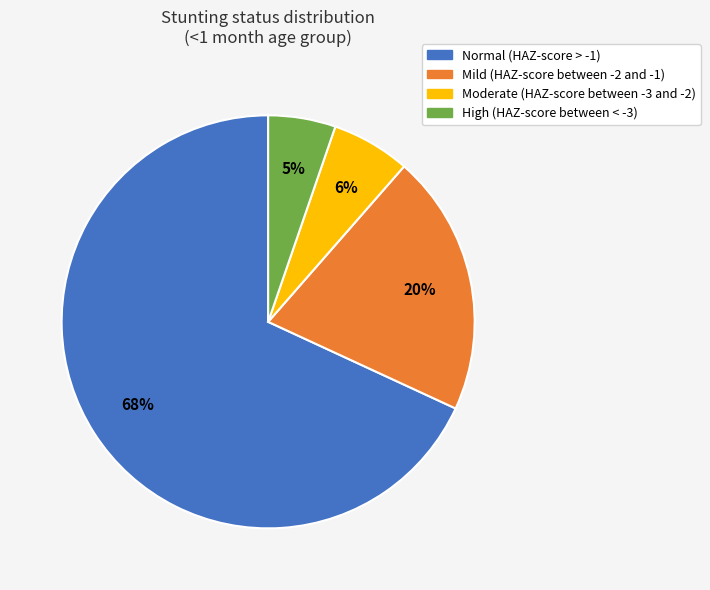

To the nearest percent, what is the average slice percentage?

25%